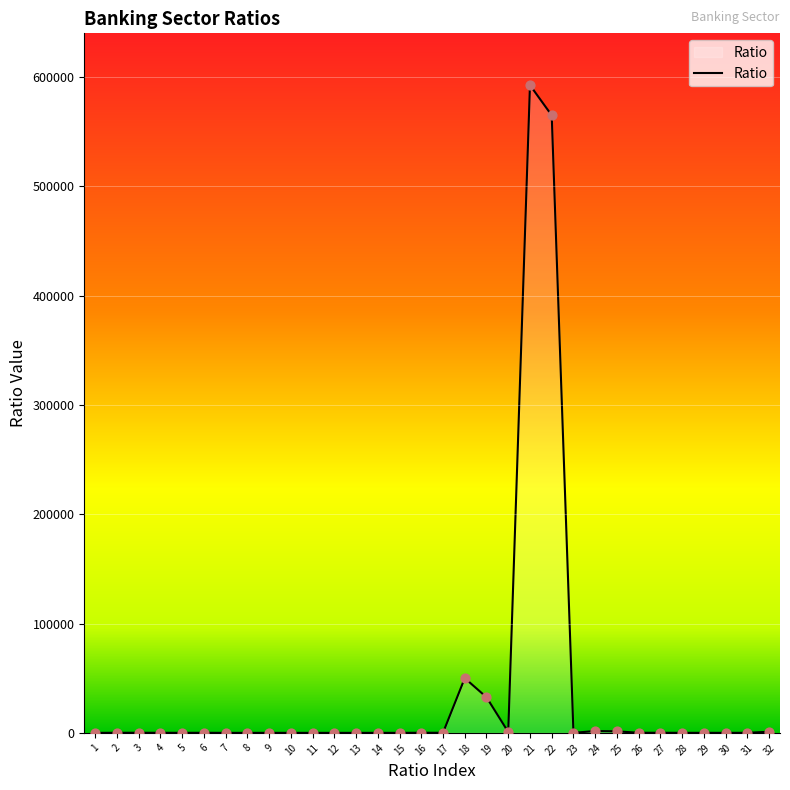

What is the change in value from 6 to 13?

-77.5